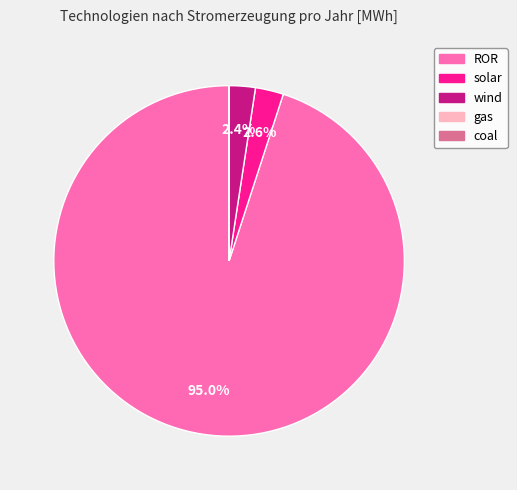

What is the majority slice?

ROR